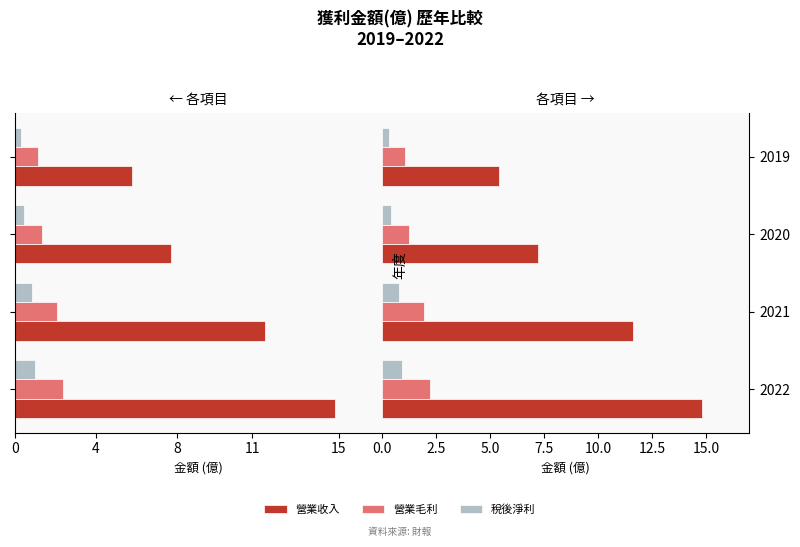

What is the maximum value shown in the chart?

14.8